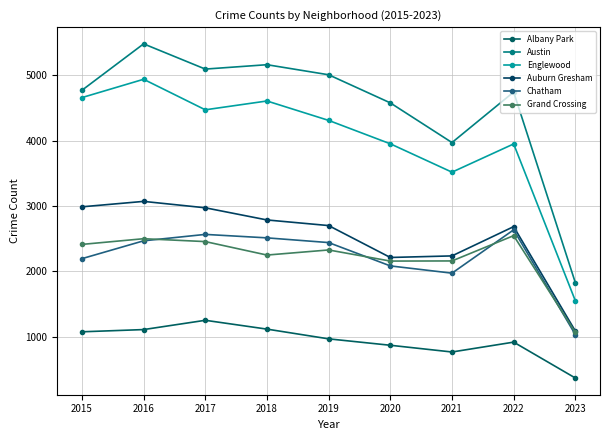

What is the average value of the Albany Park series?

939